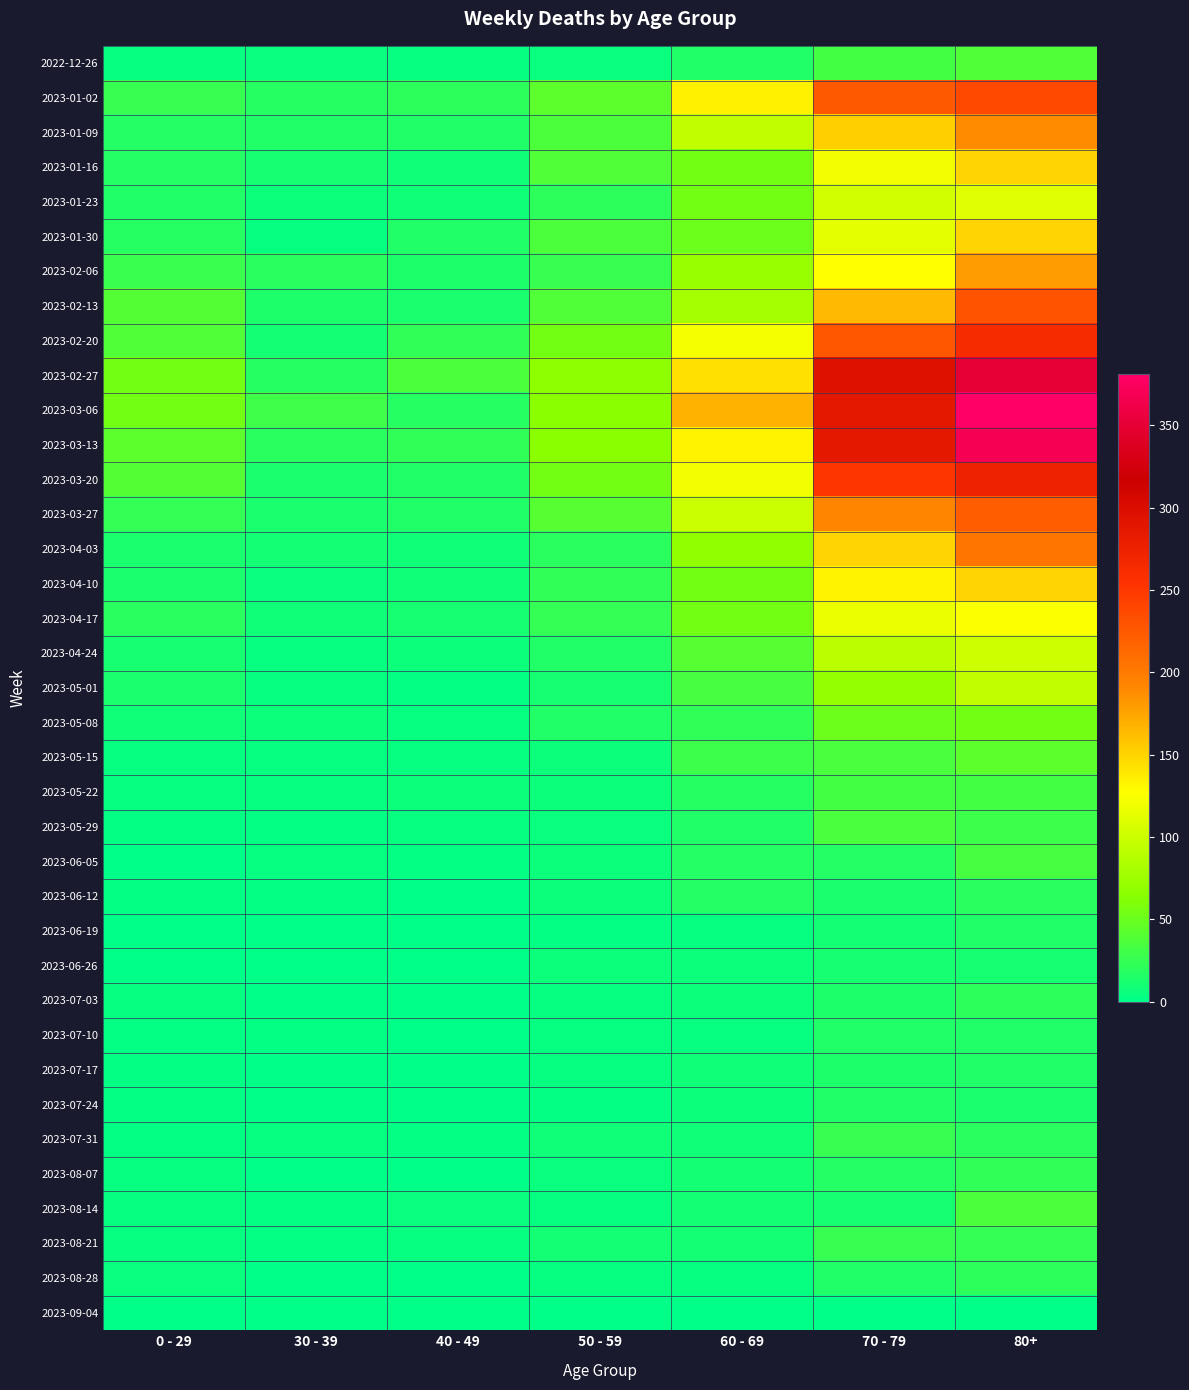

Reading left to right, transcribe all the data shown in this chart.

2022-12-26: 0 - 29=4	30 - 39=5	40 - 49=4	50 - 59=5	60 - 69=16	70 - 79=32	80+=38
2023-01-02: 0 - 29=26	30 - 39=18	40 - 49=21	50 - 59=44	60 - 69=134	70 - 79=226	80+=238
2023-01-09: 0 - 29=17	30 - 39=15	40 - 49=16	50 - 59=37	60 - 69=94	70 - 79=153	80+=189
2023-01-16: 0 - 29=17	30 - 39=11	40 - 49=8	50 - 59=38	60 - 69=54	70 - 79=121	80+=150
2023-01-23: 0 - 29=15	30 - 39=6	40 - 49=8	50 - 59=21	60 - 69=55	70 - 79=104	80+=111
2023-01-30: 0 - 29=18	30 - 39=4	40 - 49=15	50 - 59=37	60 - 69=51	70 - 79=112	80+=149
2023-02-06: 0 - 29=28	30 - 39=20	40 - 49=14	50 - 59=26	60 - 69=72	70 - 79=127	80+=179
2023-02-13: 0 - 29=39	30 - 39=14	40 - 49=13	50 - 59=38	60 - 69=80	70 - 79=165	80+=230
2023-02-20: 0 - 29=38	30 - 39=10	40 - 49=23	50 - 59=55	60 - 69=123	70 - 79=227	80+=263
2023-02-27: 0 - 29=55	30 - 39=18	40 - 49=36	50 - 59=68	60 - 69=143	70 - 79=295	80+=350
2023-03-06: 0 - 29=54	30 - 39=30	40 - 49=19	50 - 59=65	60 - 69=167	70 - 79=287	80+=381
2023-03-13: 0 - 29=44	30 - 39=20	40 - 49=23	50 - 59=65	60 - 69=133	70 - 79=286	80+=368
2023-03-20: 0 - 29=40	30 - 39=13	40 - 49=16	50 - 59=55	60 - 69=122	70 - 79=253	80+=275
2023-03-27: 0 - 29=24	30 - 39=12	40 - 49=16	50 - 59=41	60 - 69=99	70 - 79=193	80+=223
2023-04-03: 0 - 29=13	30 - 39=9	40 - 49=8	50 - 59=20	60 - 69=69	70 - 79=149	80+=204
2023-04-10: 0 - 29=13	30 - 39=5	40 - 49=8	50 - 59=23	60 - 69=54	70 - 79=133	80+=149
2023-04-17: 0 - 29=20	30 - 39=8	40 - 49=11	50 - 59=25	60 - 69=54	70 - 79=117	80+=126
2023-04-24: 0 - 29=11	30 - 39=3	40 - 49=7	50 - 59=16	60 - 69=41	70 - 79=90	80+=101
2023-05-01: 0 - 29=13	30 - 39=4	40 - 49=2	50 - 59=11	60 - 69=33	70 - 79=71	80+=95
2023-05-08: 0 - 29=8	30 - 39=6	40 - 49=4	50 - 59=15	60 - 69=23	70 - 79=51	80+=54
2023-05-15: 0 - 29=4	30 - 39=4	40 - 49=3	50 - 59=7	60 - 69=29	70 - 79=35	80+=44
2023-05-22: 0 - 29=3	30 - 39=3	40 - 49=6	50 - 59=6	60 - 69=18	70 - 79=32	80+=32
2023-05-29: 0 - 29=2	30 - 39=2	40 - 49=3	50 - 59=5	60 - 69=15	70 - 79=35	80+=29
2023-06-05: 0 - 29=1	30 - 39=3	40 - 49=2	50 - 59=6	60 - 69=17	70 - 79=17	80+=33
2023-06-12: 0 - 29=2	30 - 39=2	40 - 49=1	50 - 59=6	60 - 69=17	70 - 79=13	80+=20
2023-06-19: 0 - 29=1	30 - 39=1	40 - 49=1	50 - 59=2	60 - 69=4	70 - 79=10	80+=16
2023-06-26: 0 - 29=1	30 - 39=1	40 - 49=0	50 - 59=6	60 - 69=7	70 - 79=11	80+=11
2023-07-03: 0 - 29=3	30 - 39=0	40 - 49=0	50 - 59=3	60 - 69=6	70 - 79=14	80+=22
2023-07-10: 0 - 29=2	30 - 39=2	40 - 49=1	50 - 59=3	60 - 69=4	70 - 79=15	80+=16
2023-07-17: 0 - 29=2	30 - 39=0	40 - 49=0	50 - 59=4	60 - 69=8	70 - 79=14	80+=15
2023-07-24: 0 - 29=2	30 - 39=1	40 - 49=1	50 - 59=2	60 - 69=7	70 - 79=16	80+=13
2023-07-31: 0 - 29=2	30 - 39=3	40 - 49=2	50 - 59=8	60 - 69=8	70 - 79=26	80+=20
2023-08-07: 0 - 29=4	30 - 39=1	40 - 49=0	50 - 59=5	60 - 69=9	70 - 79=17	80+=23
2023-08-14: 0 - 29=4	30 - 39=2	40 - 49=5	50 - 59=3	60 - 69=9	70 - 79=11	80+=36
2023-08-21: 0 - 29=3	30 - 39=2	40 - 49=3	50 - 59=9	60 - 69=9	70 - 79=26	80+=25
2023-08-28: 0 - 29=5	30 - 39=1	40 - 49=0	50 - 59=4	60 - 69=3	70 - 79=16	80+=22
2023-09-04: 0 - 29=0	30 - 39=0	40 - 49=0	50 - 59=0	60 - 69=0	70 - 79=0	80+=0